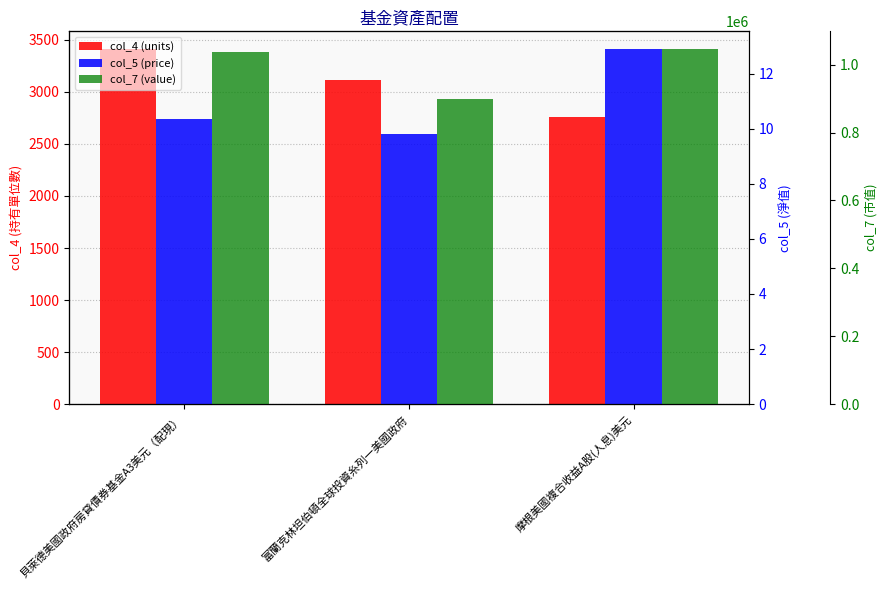

How many data points does each series have?

3